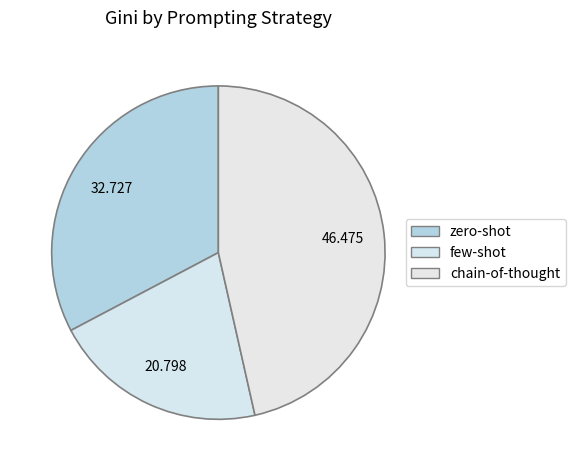

Is there any slice that represents more than half of the pie?

No